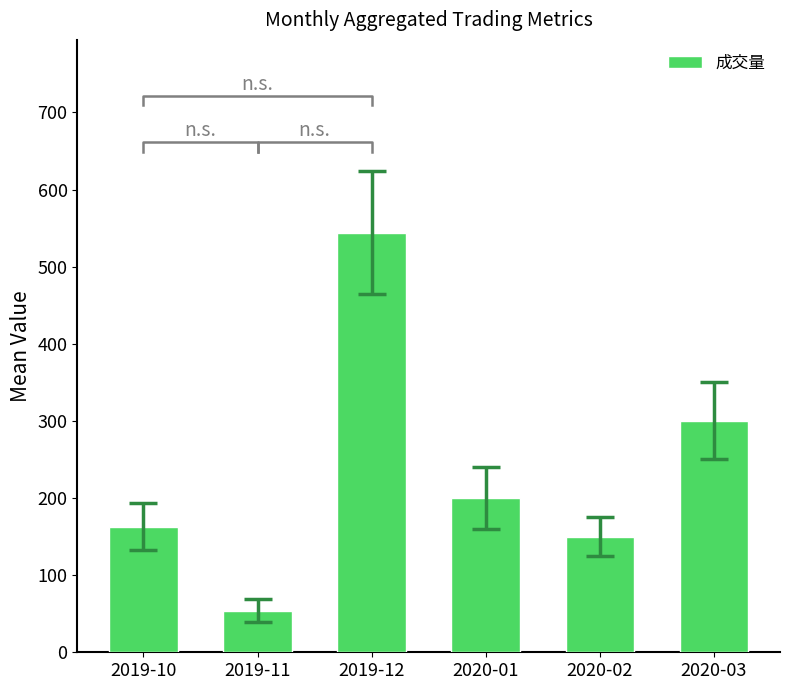

What is the change in value from 2020-02 to 2020-03?

+150